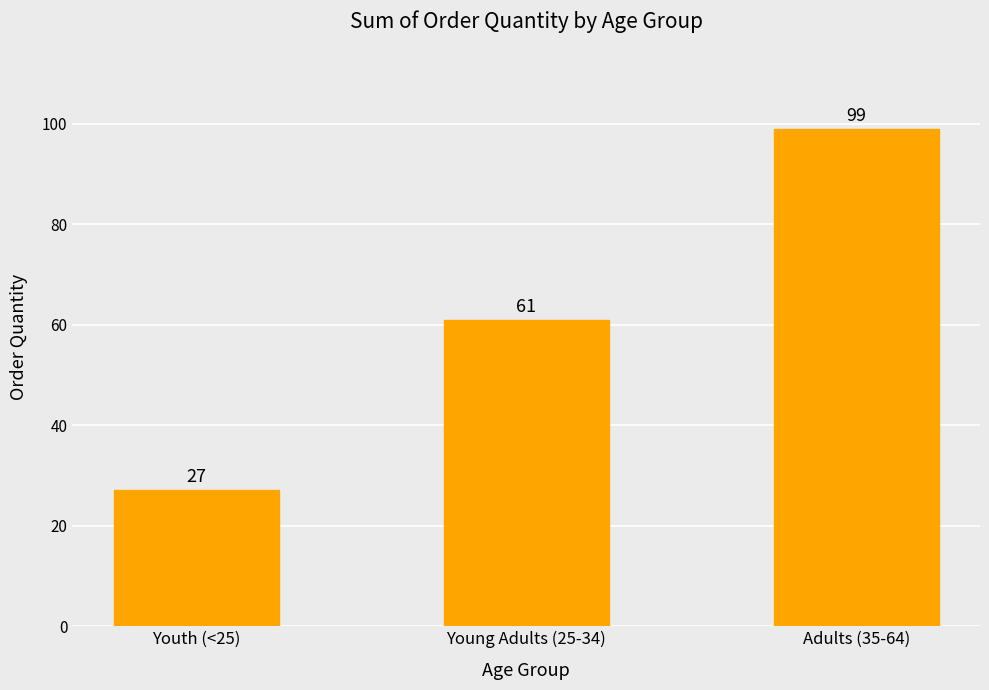

Which has a higher value, Youth (<25) or Young Adults (25-34)?

Young Adults (25-34)